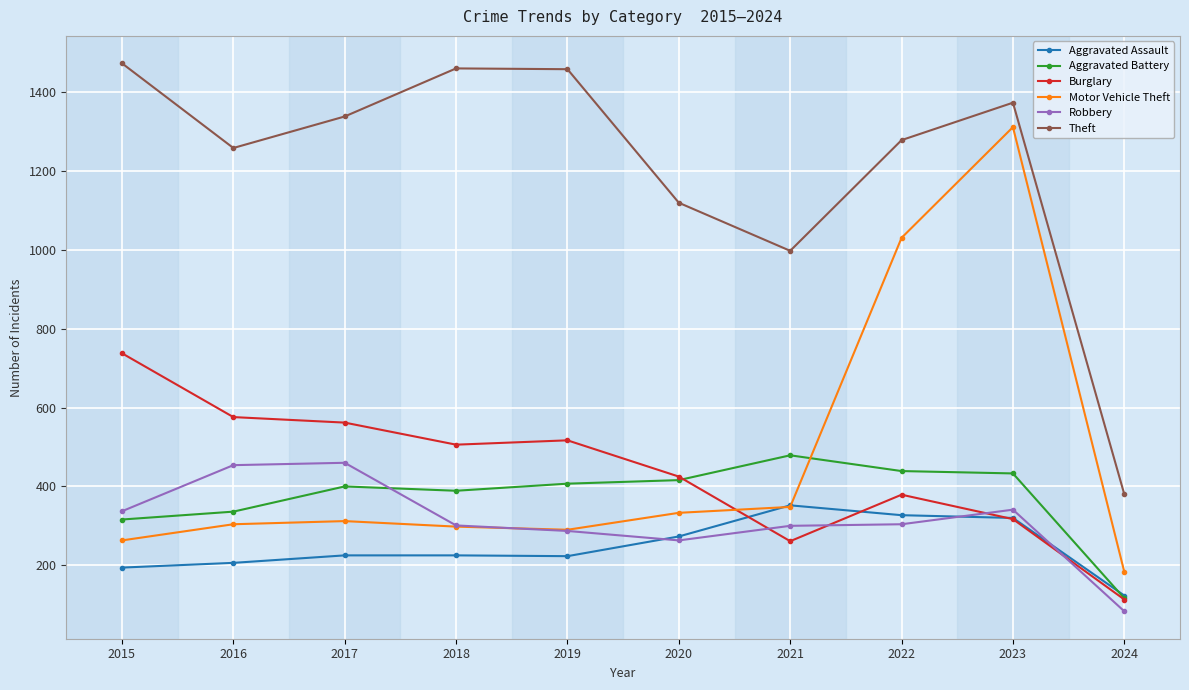

Which series has the widest spread of values?

Motor Vehicle Theft